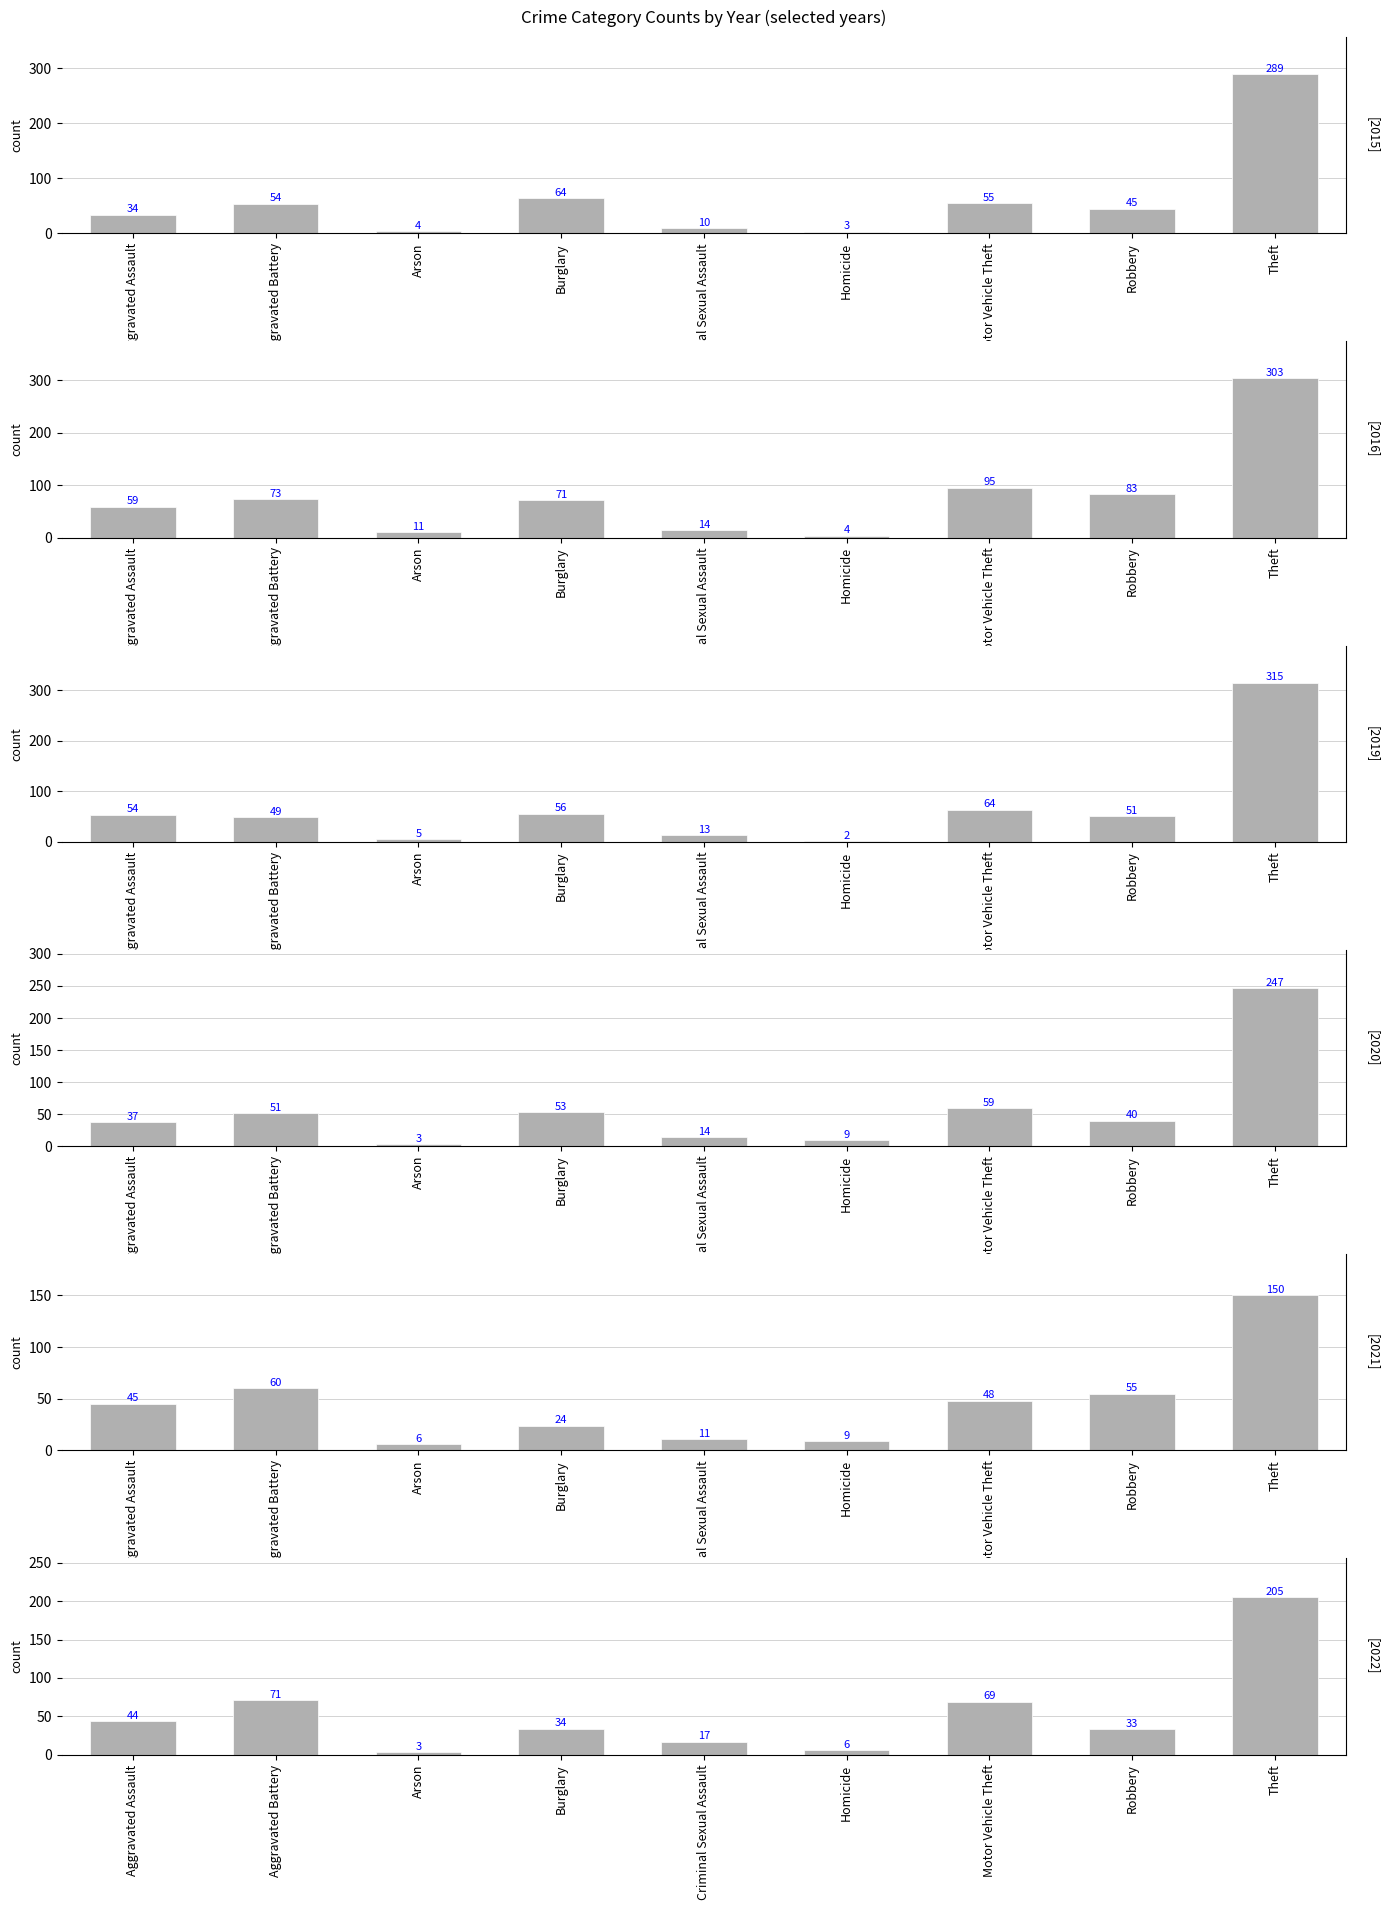

What is the lowest value of the 2019 series?

2